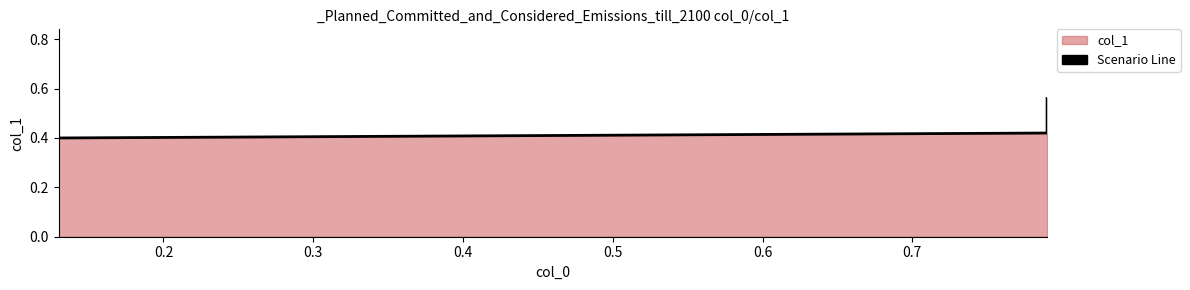

Does the chart display data point markers on the line(s)?

No